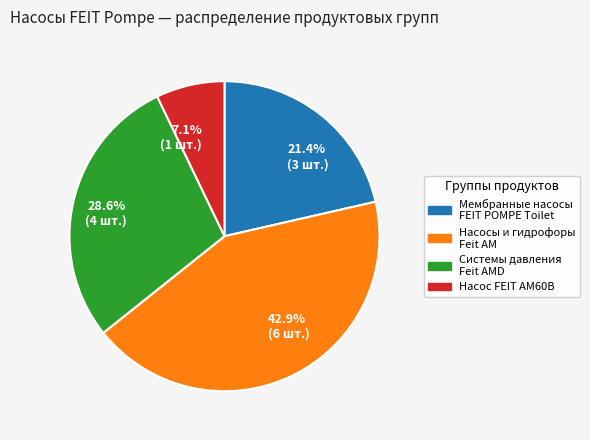

What percentage is NOT represented by 28.6% (4 шт.)?

71.4%